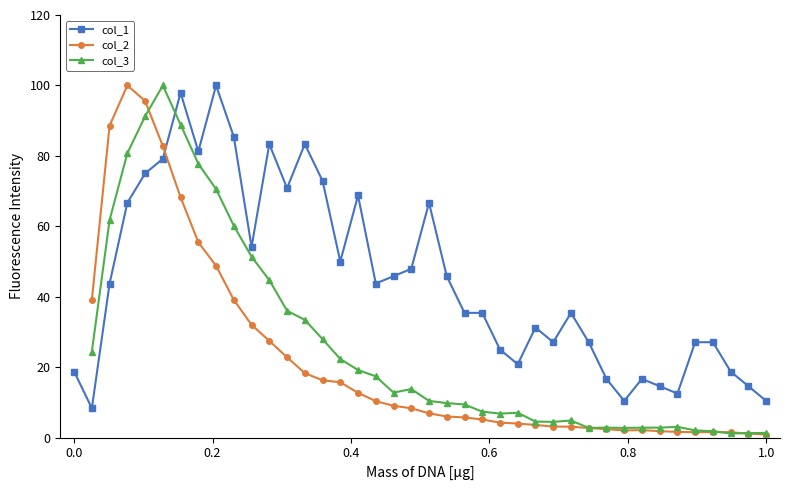

True or false: col_1 has a value of 15.4 at 36.

False